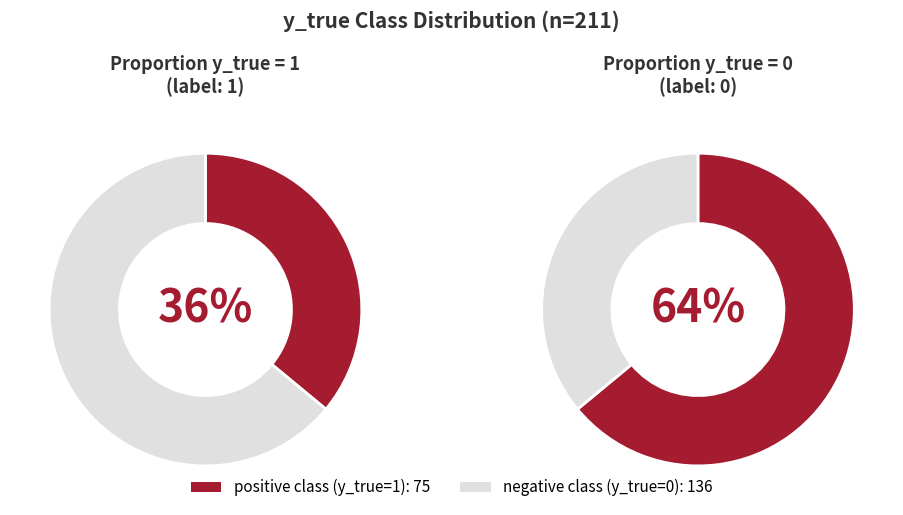

To the nearest percent, what is the combined percentage of y_true = 1 and y_true = 0?

100%